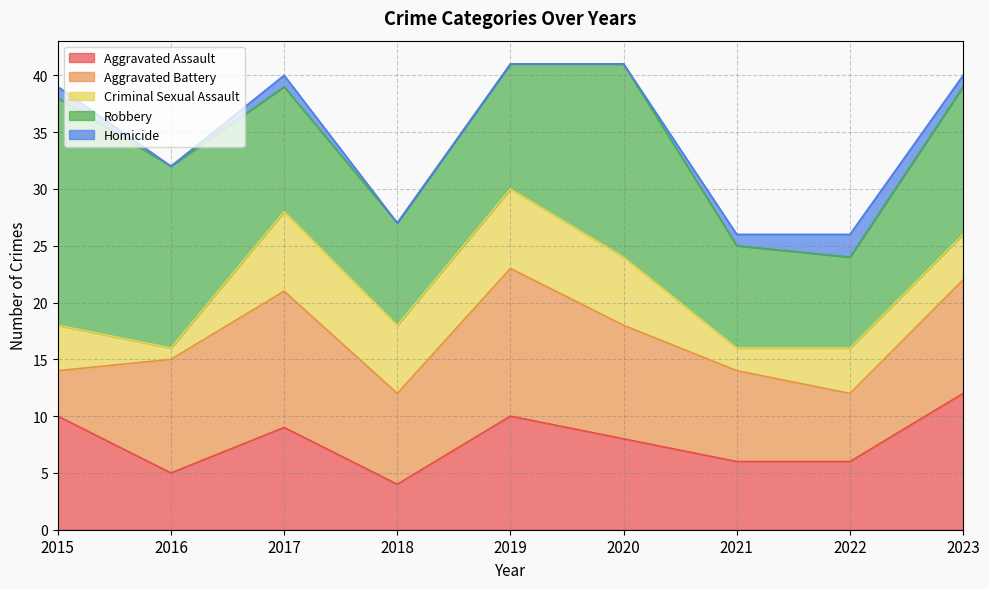

What is the difference between the second highest and minimum values in the Aggravated Battery series?

8